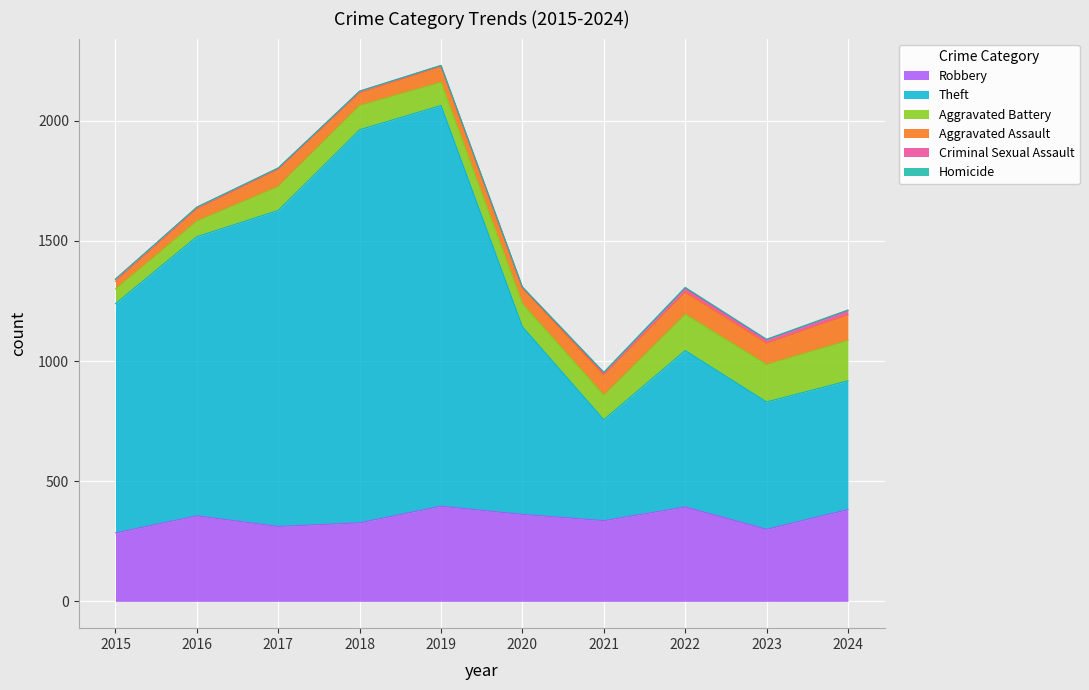

Is it true that Theft equals 744 at 2018?

False